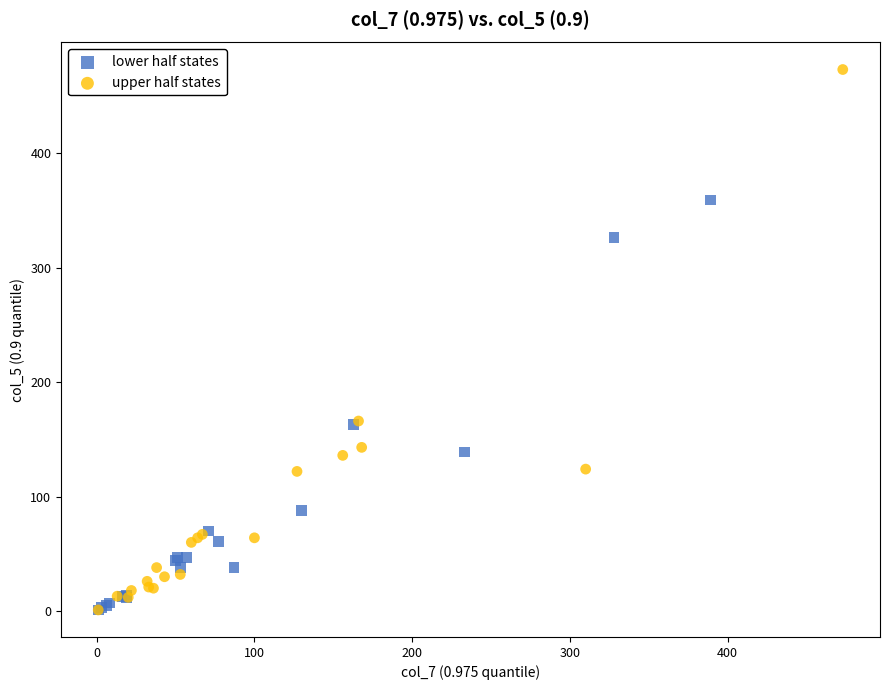

Which series reaches the maximum Y coordinate?

upper half states